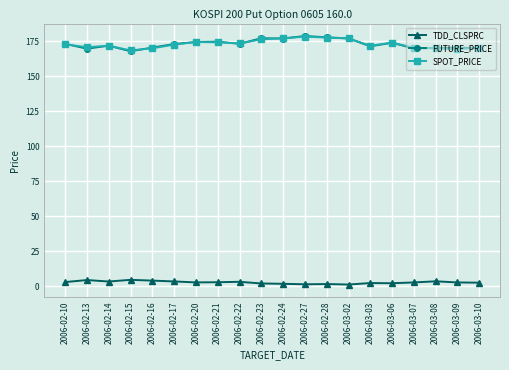

What is the difference between the second highest and minimum values in the TDD_CLSPRC series?

3.2